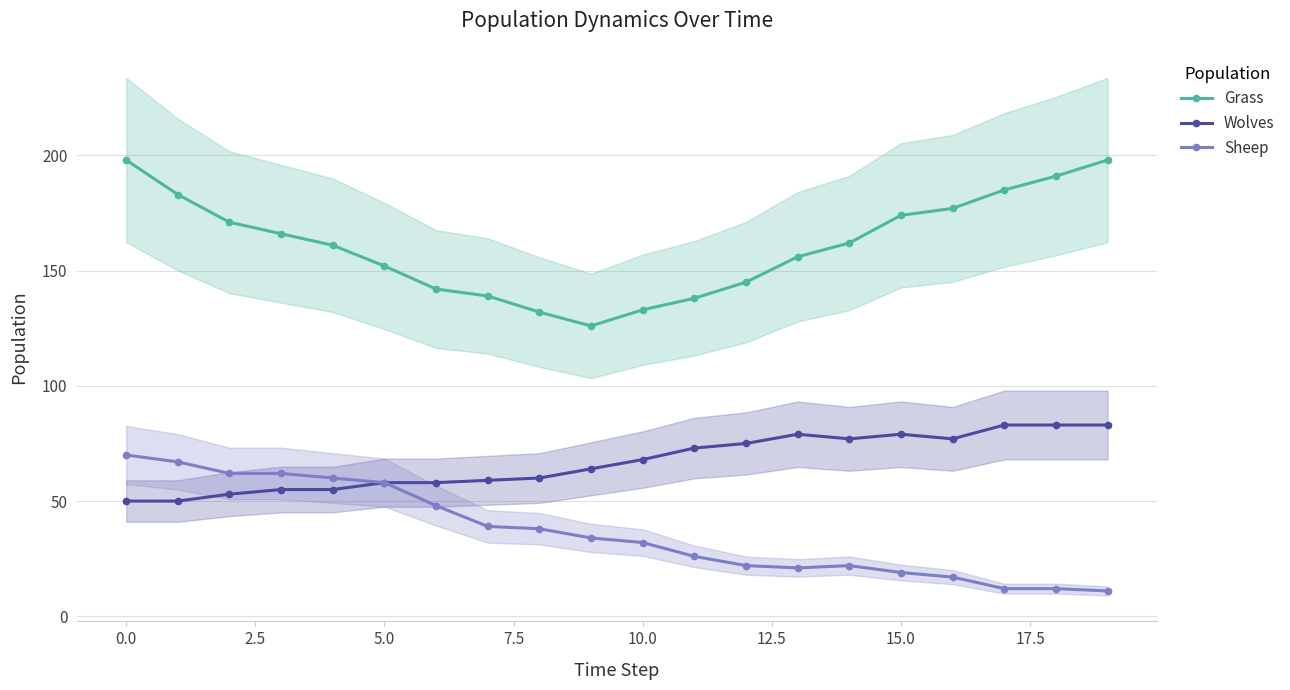

Which series has the largest total across all categories?

Grass